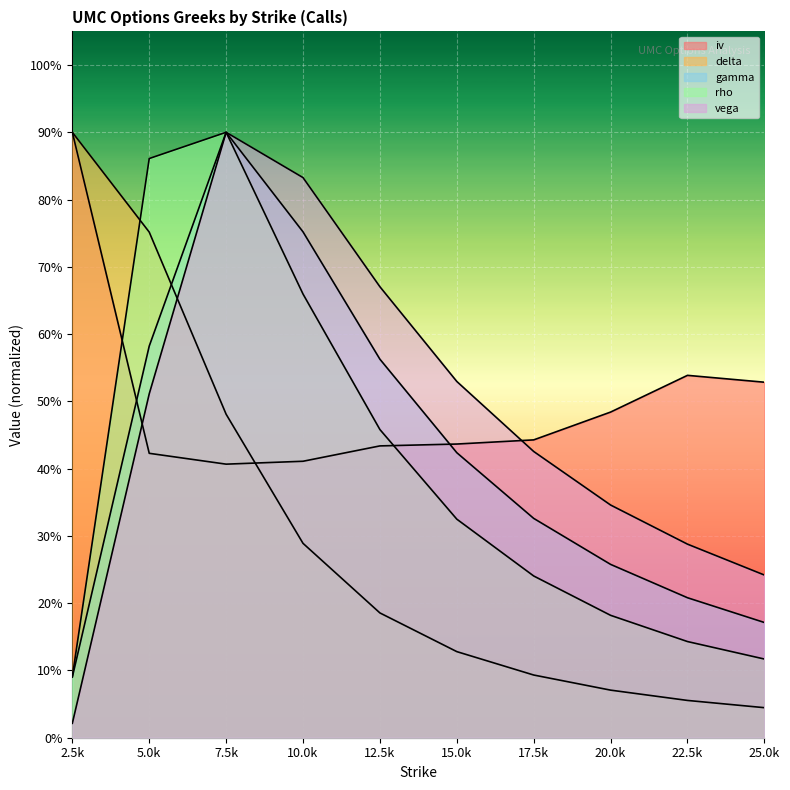

What is the sum of all vega values?

4.8